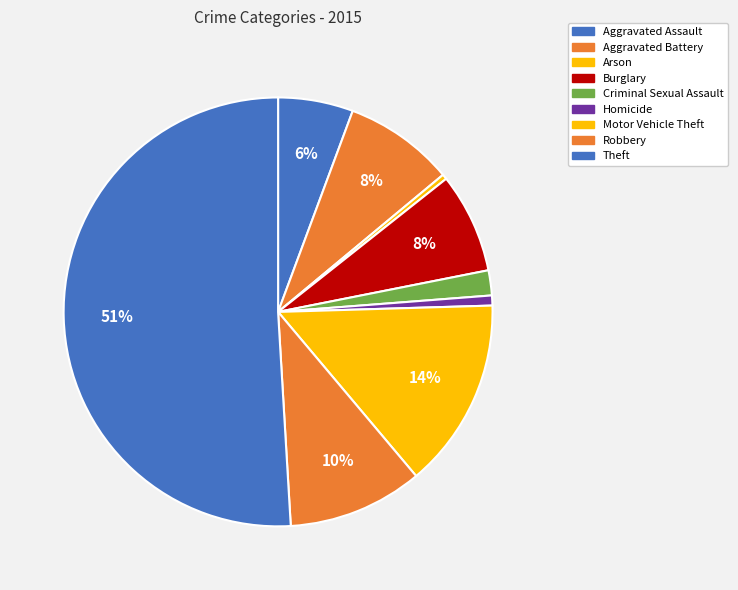

To the nearest percent, what is the difference between the Homicide and Theft slice percentages?

50%